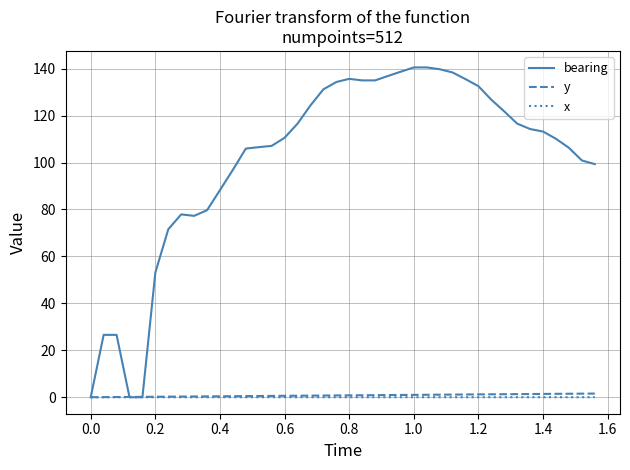

Which series has the largest total across all categories?

bearing